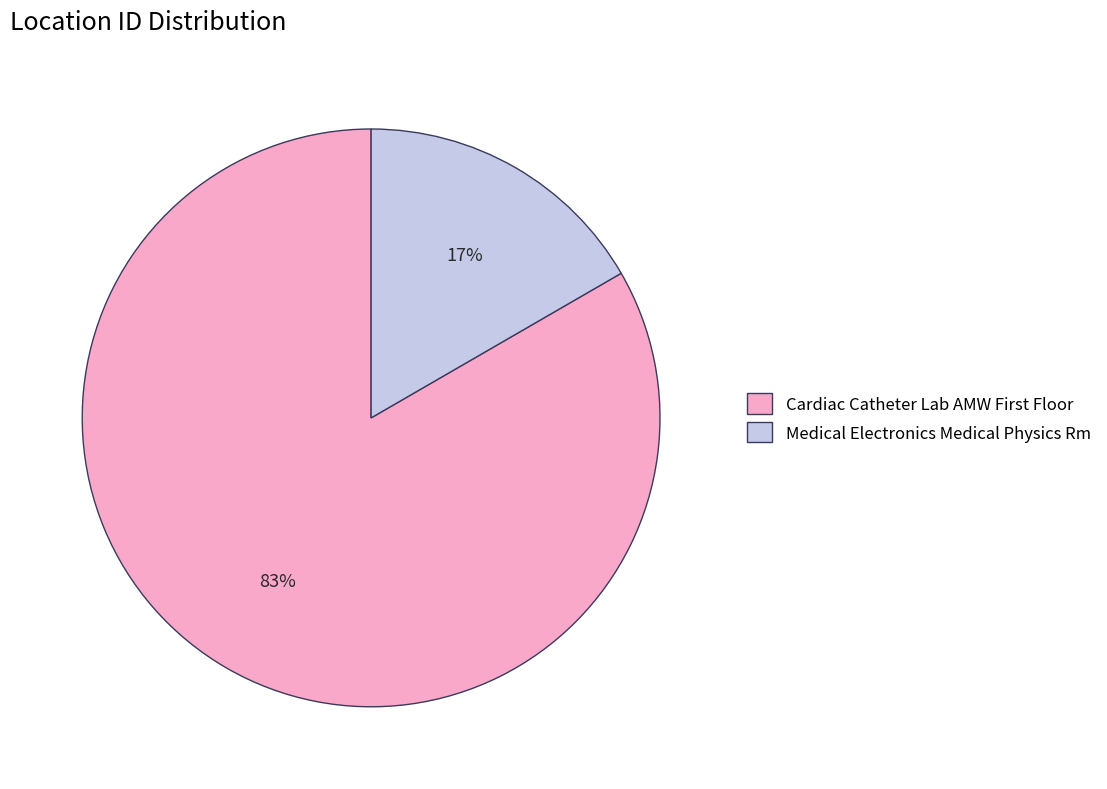

How many slices are in this pie chart?

2